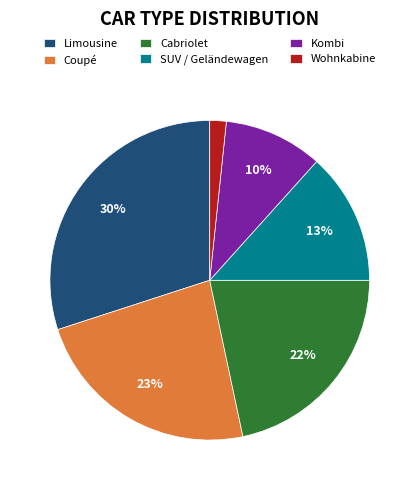

To the nearest percent, what is the average slice percentage?

17%